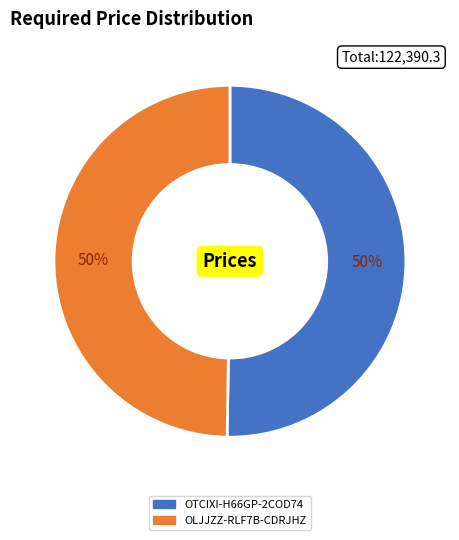

Is the sum of OLJJZZ-RLF7B-CDRJHZ and OTCIXI-H66GP-2COD74 greater than half?

Yes